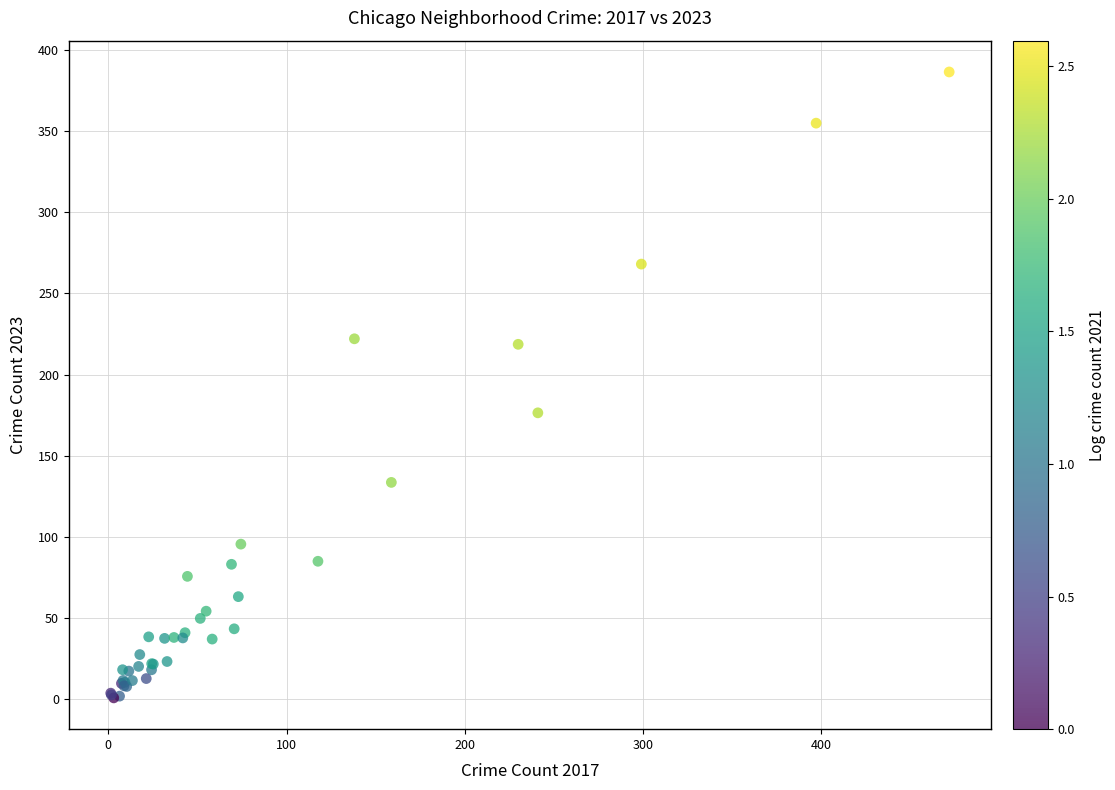

What Y value in the scatter plot is closest to 193?

176.5